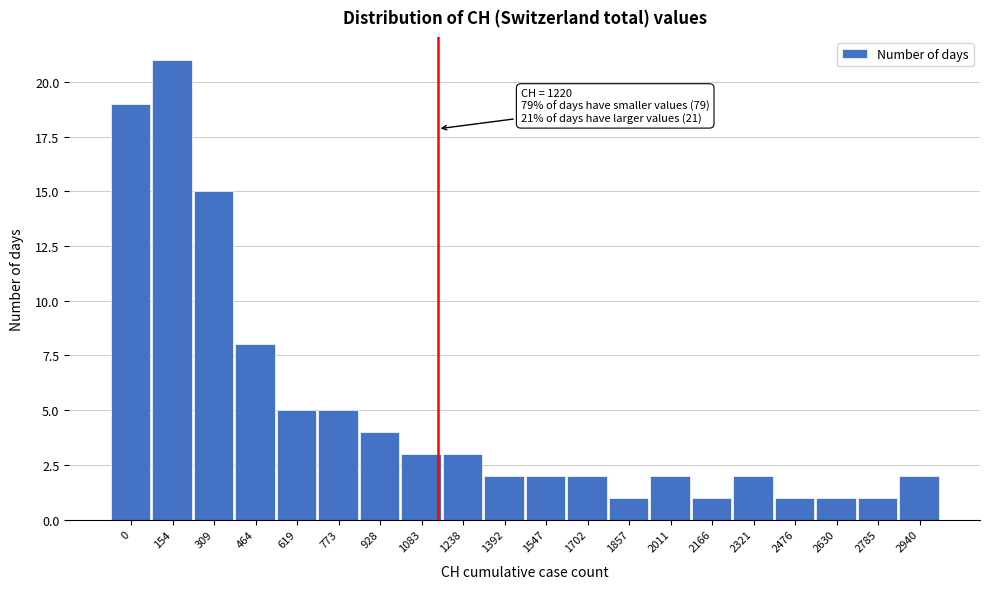

Reading left to right, extract all data points from this chart.

19	21	15	8	5	5	4	3	3	2	2	2	1	2	1	2	1	1	1	2